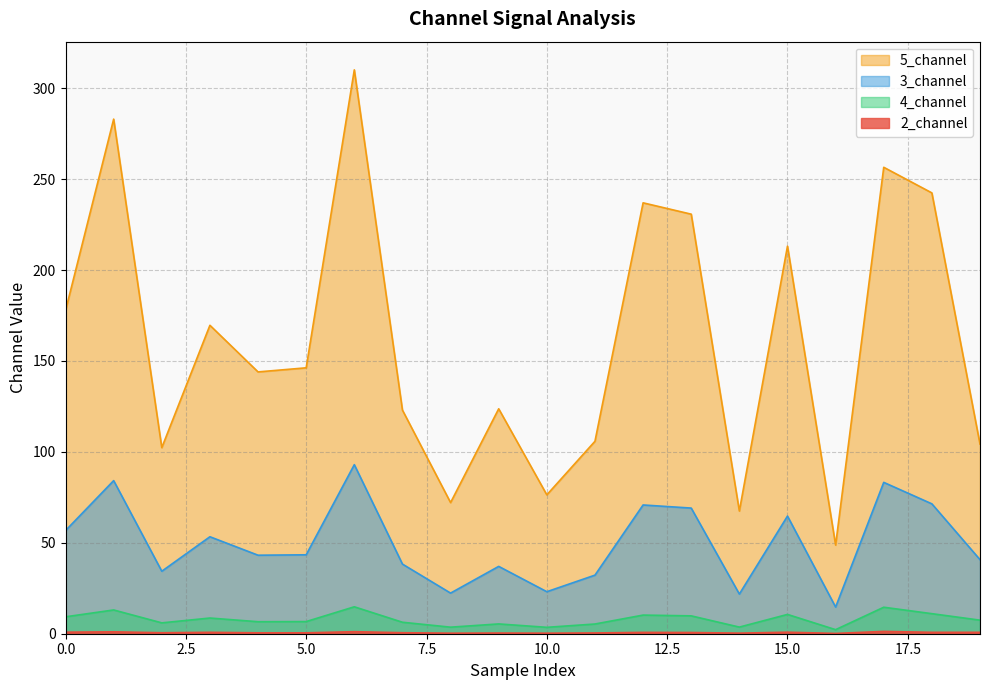

Is the value of 4_channel at 2 greater than the value of 5_channel at 5?

No